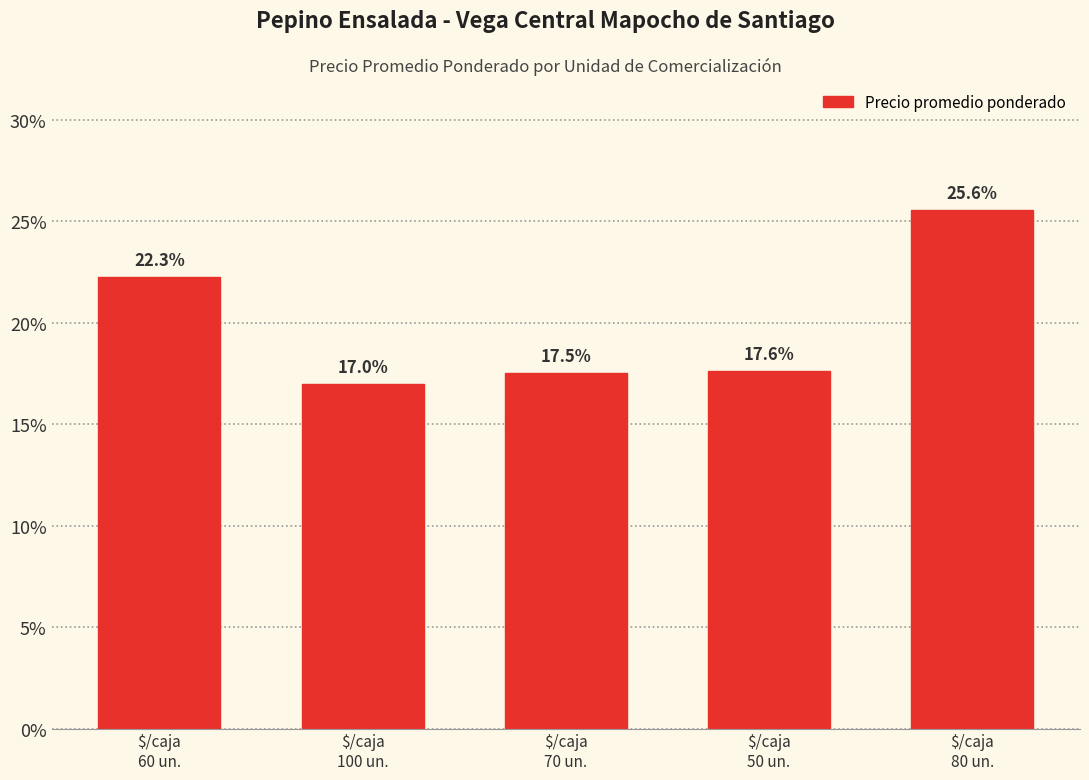

Does the chart contain any negative values?

No